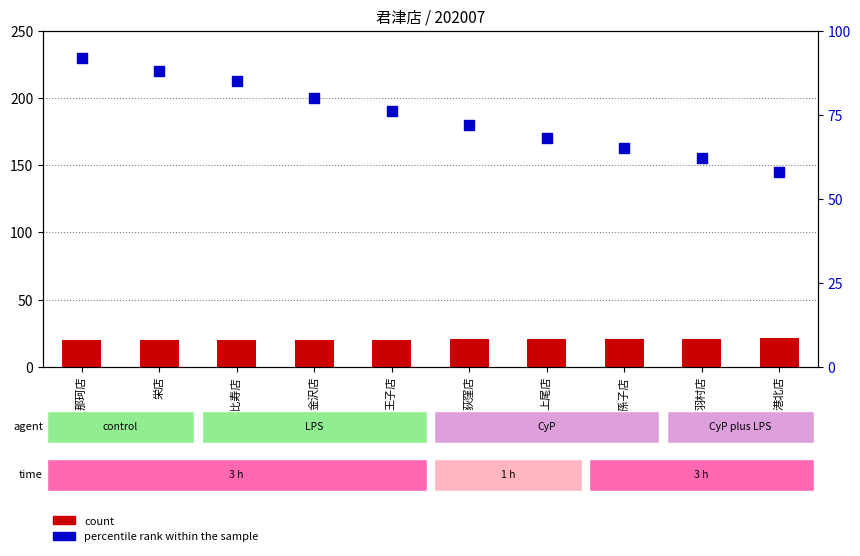

At which category is the sum across all series the highest?

那珂店